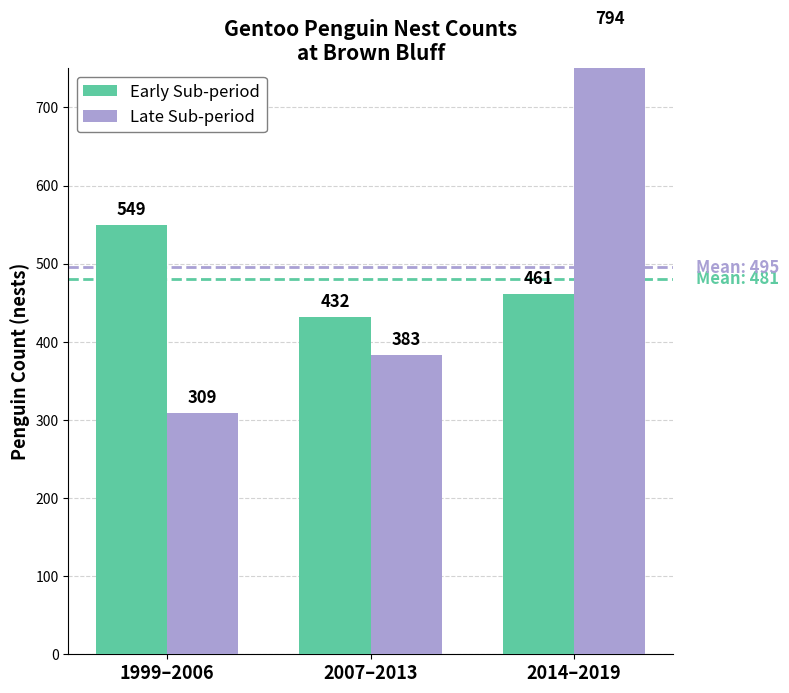

What is the lowest value of the Late Sub-period series?

309.0